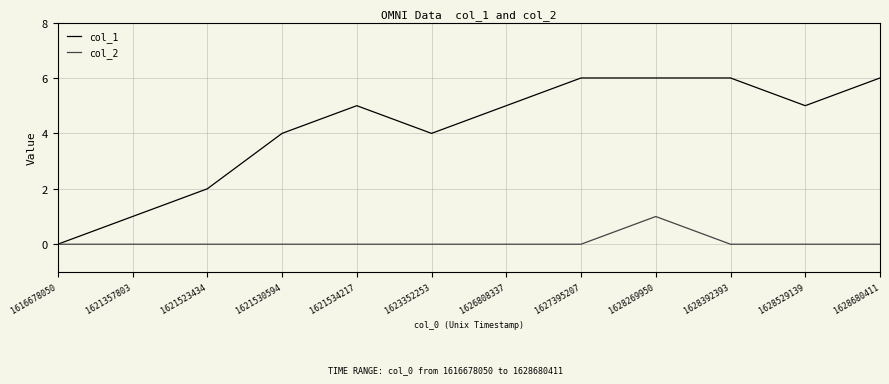

List the series in order of their peak value, lowest first.

col_2, col_1